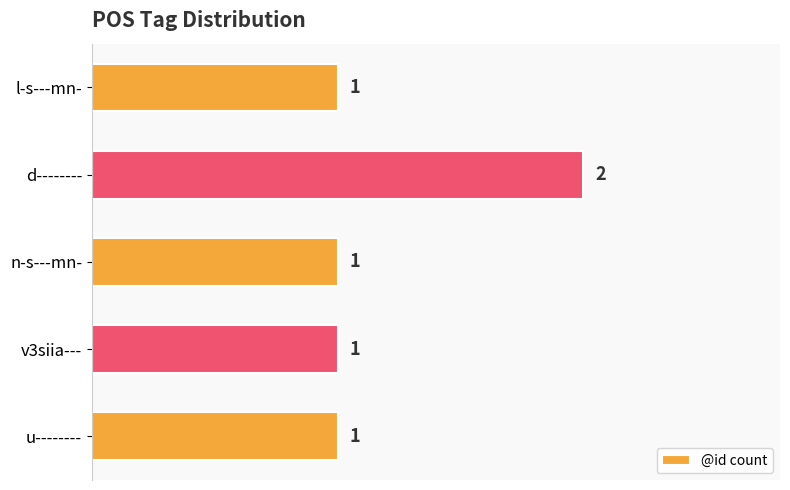

At which category does the chart reach its peak across all series?

d--------